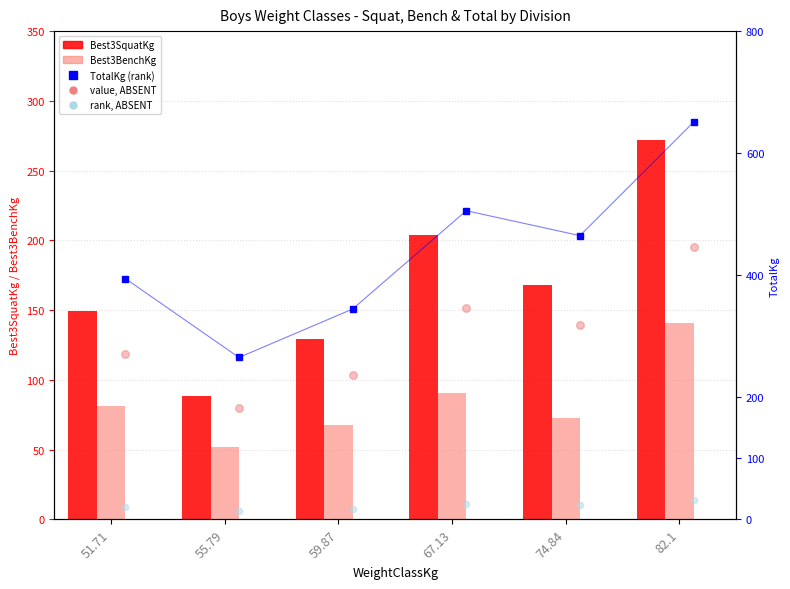

Which series has the widest spread of Y values?

TotalKg (rank)